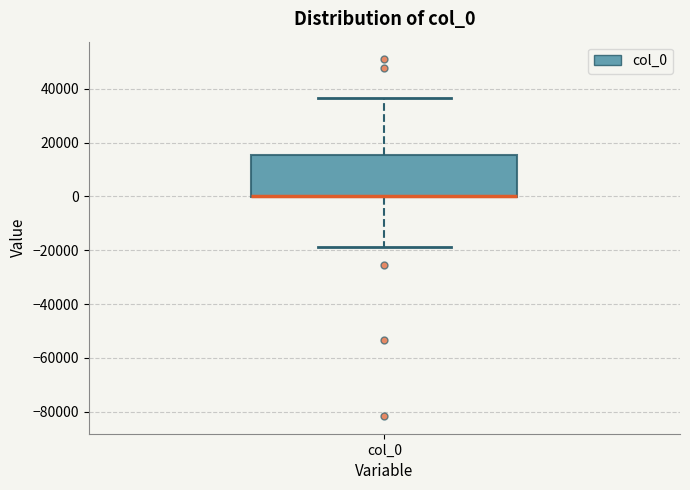

Where does the lower whisker of the box for col_0 end on the y-axis? The values are not printed on the chart, so give them approximately, as read against the axis.

-18000